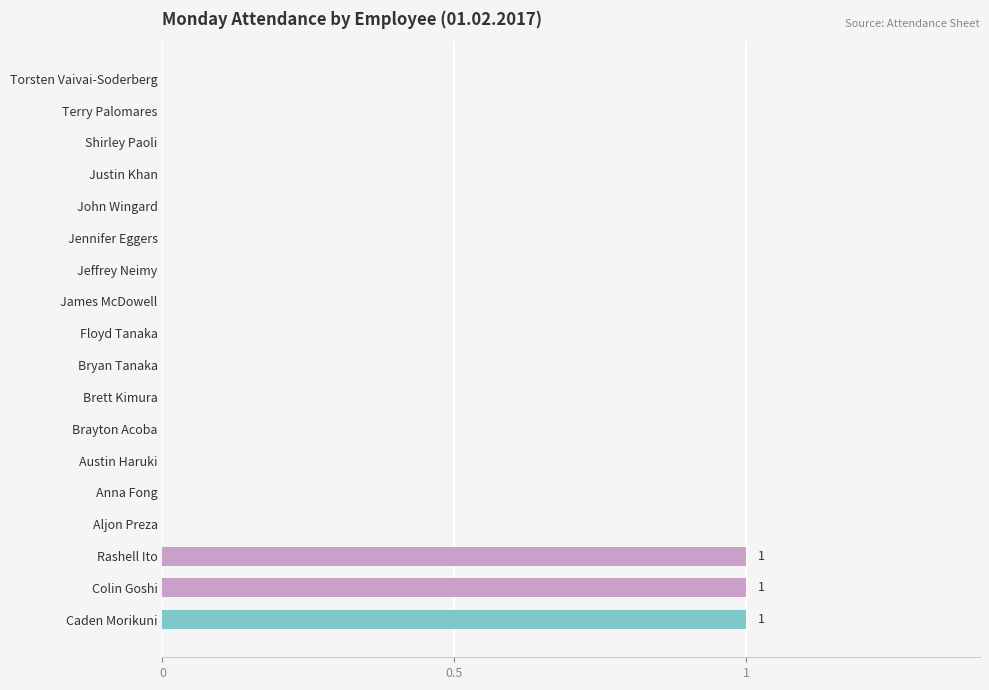

True or false: the data shows 0 at Shirley Paoli.

True